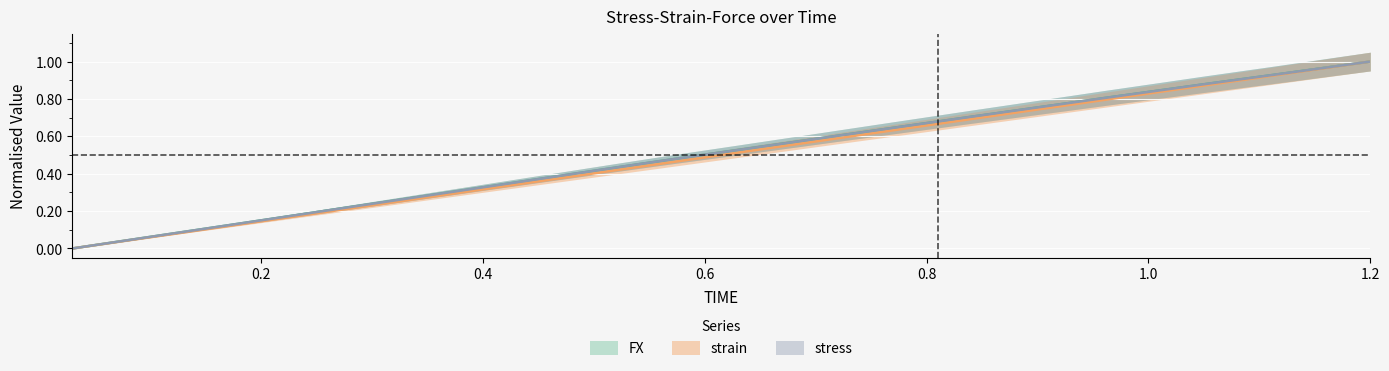

Reading left to right, list all the values displayed in this chart.

FX: 0.0	0.0	0.1	0.1	0.1	0.1	0.2	0.2	0.2	0.2	0.3	0.3	0.3	0.3	0.4	0.4	0.4	0.5	0.5	0.5	0.5	0.6	0.6	0.6	0.6	0.7	0.7	0.7	0.7	0.8	0.8	0.8	0.8	0.9	0.9	0.9	0.9	1.0	1.0	1.0
strain: 0.0	0.0	0.1	0.1	0.1	0.1	0.2	0.2	0.2	0.2	0.3	0.3	0.3	0.3	0.4	0.4	0.4	0.4	0.5	0.5	0.5	0.5	0.6	0.6	0.6	0.6	0.7	0.7	0.7	0.7	0.8	0.8	0.8	0.8	0.9	0.9	0.9	0.9	1.0	1.0
stress: 0.0	0.0	0.1	0.1	0.1	0.1	0.2	0.2	0.2	0.2	0.3	0.3	0.3	0.3	0.4	0.4	0.4	0.5	0.5	0.5	0.5	0.6	0.6	0.6	0.6	0.7	0.7	0.7	0.7	0.8	0.8	0.8	0.8	0.9	0.9	0.9	0.9	1.0	1.0	1.0